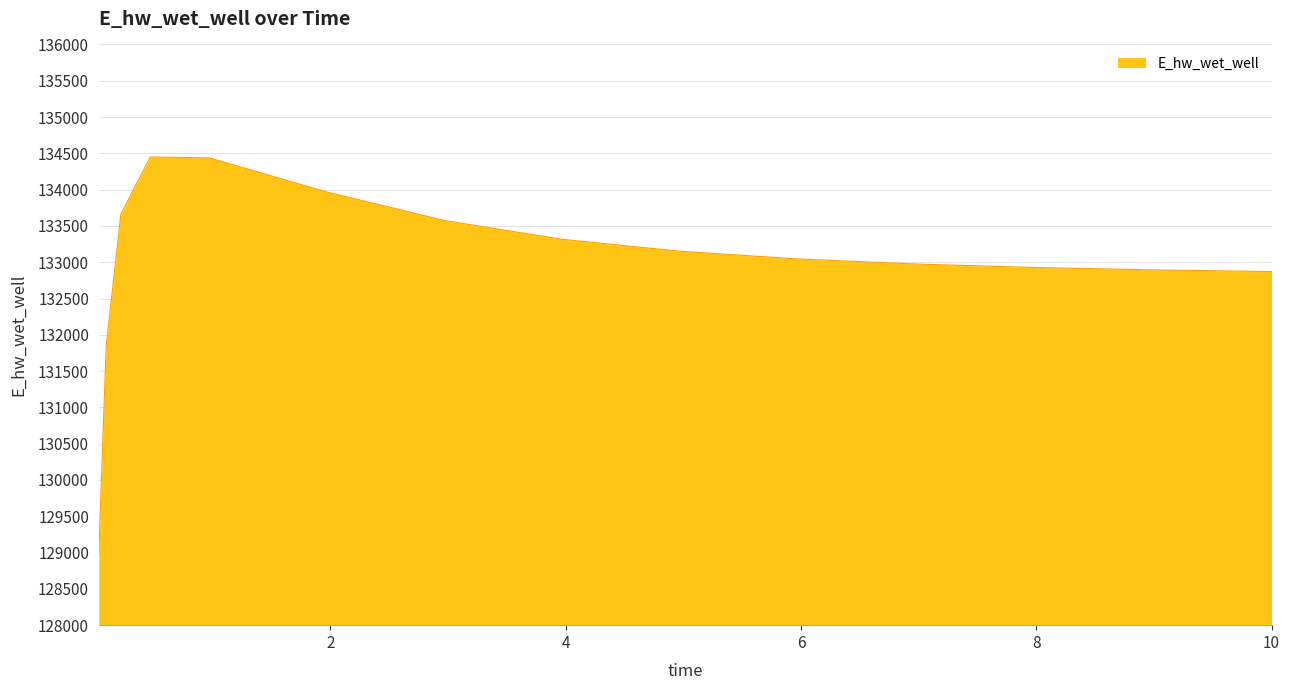

What is the difference between the maximum and minimum values?

5445.5